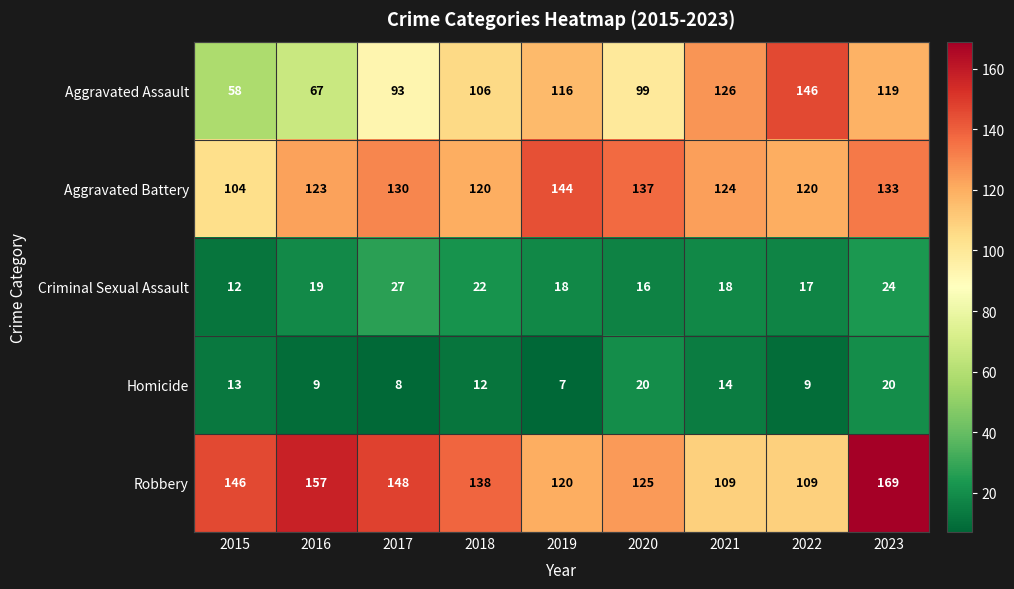

Rank the series by their maximum value, from lowest to highest.

Homicide, Criminal Sexual Assault, Aggravated Battery, Aggravated Assault, Robbery